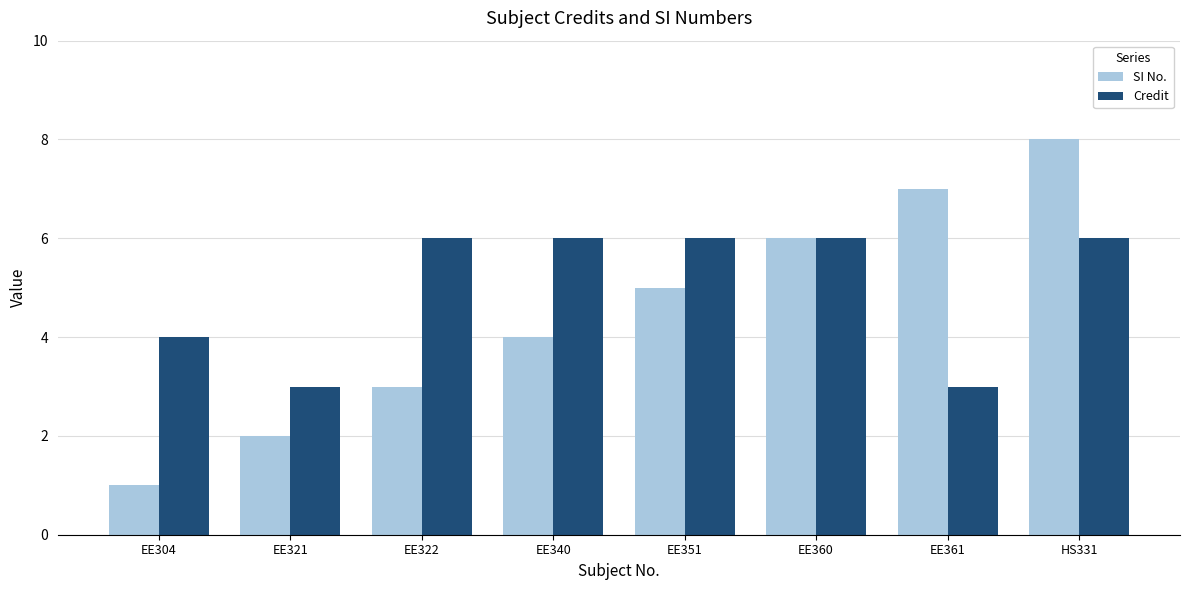

What are all the series names shown in the legend?

SI No., Credit